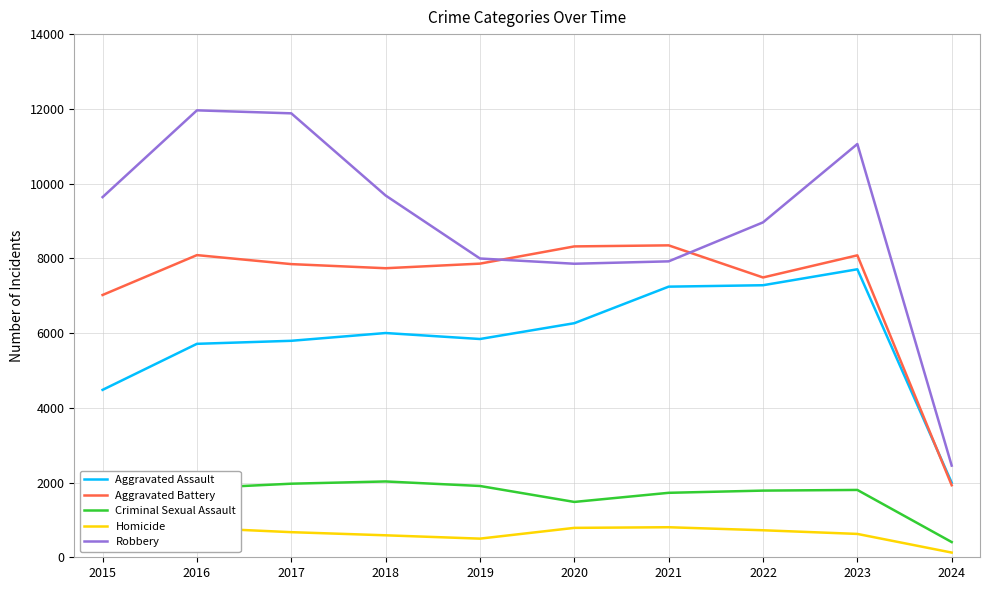

What is the sum of all Robbery values?

89402